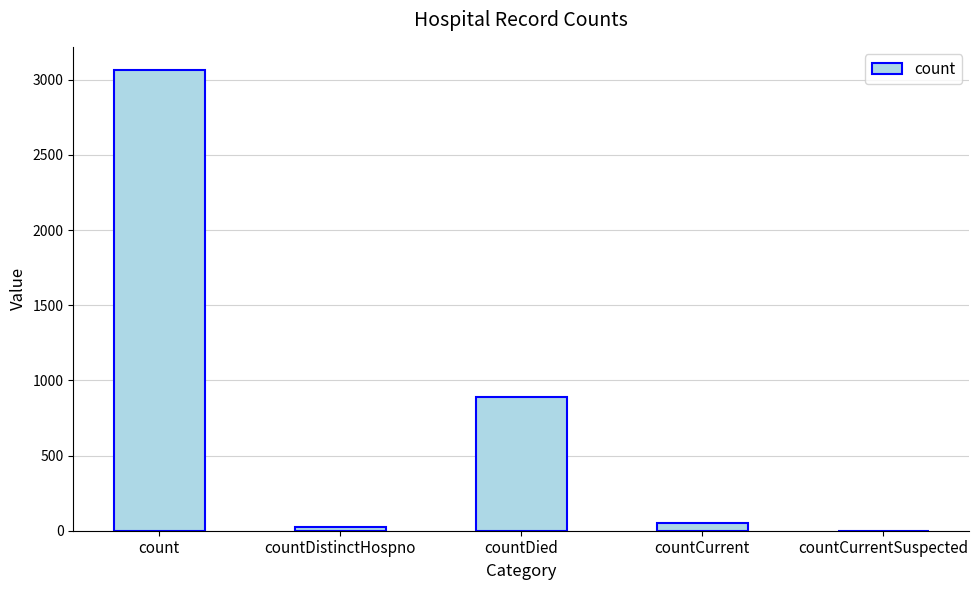

How many positive values are there?

4